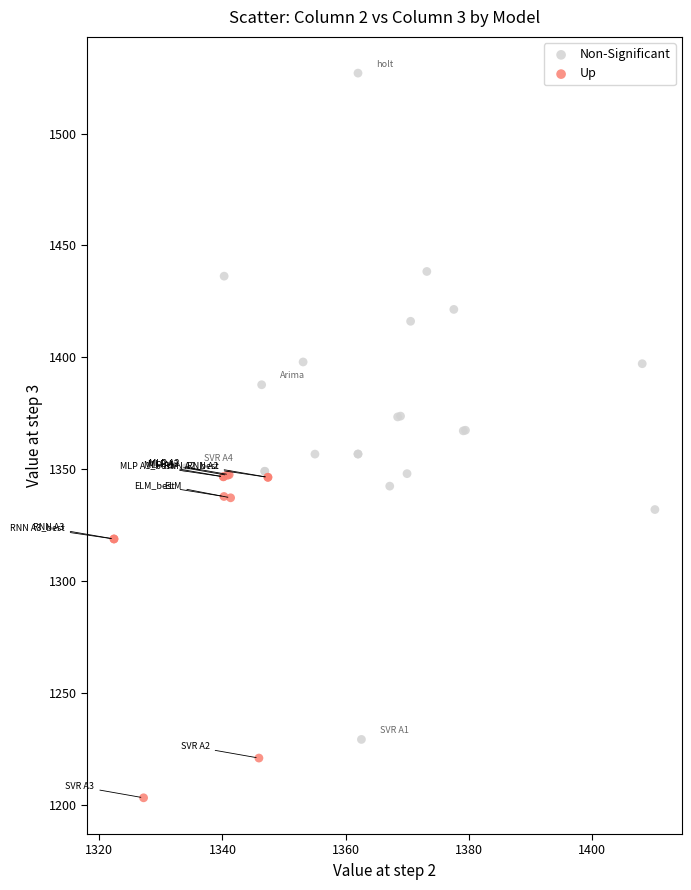

Which series has the largest Y range (max minus min)?

Non-Significant